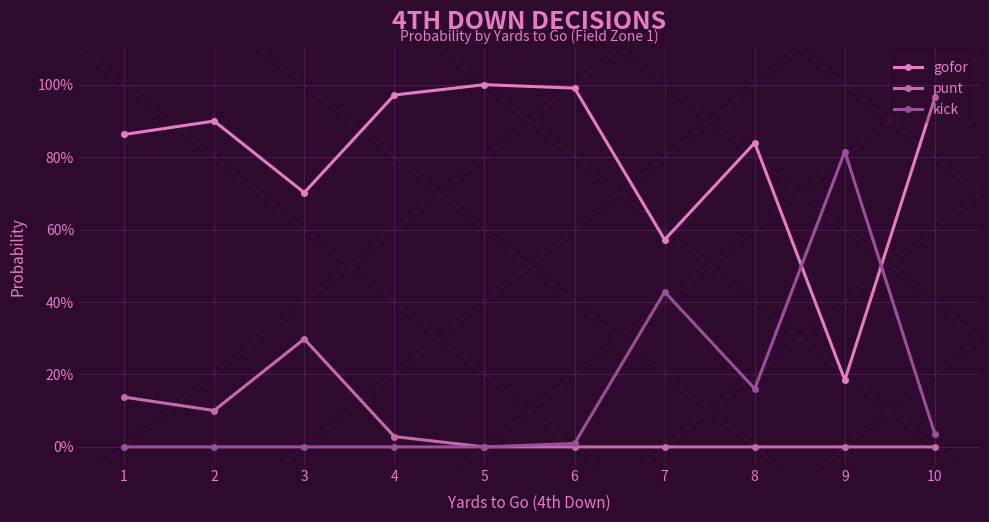

Which series has the largest total across all categories?

gofor